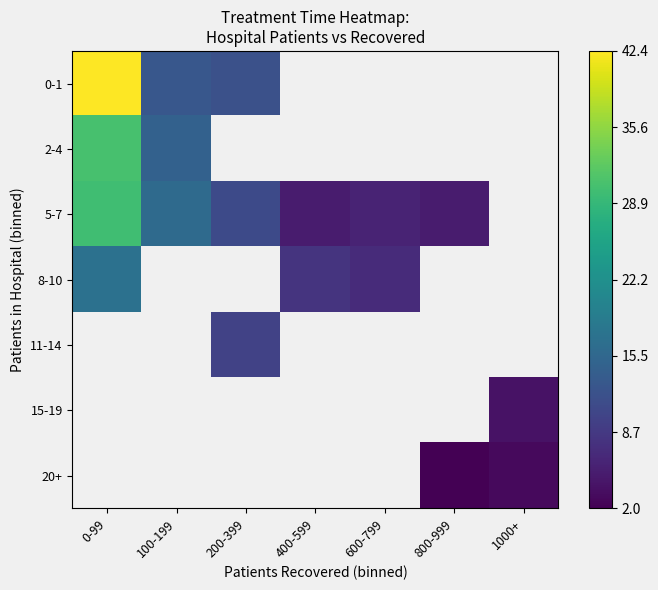

Which label corresponds to the largest value in the chart?

0-99